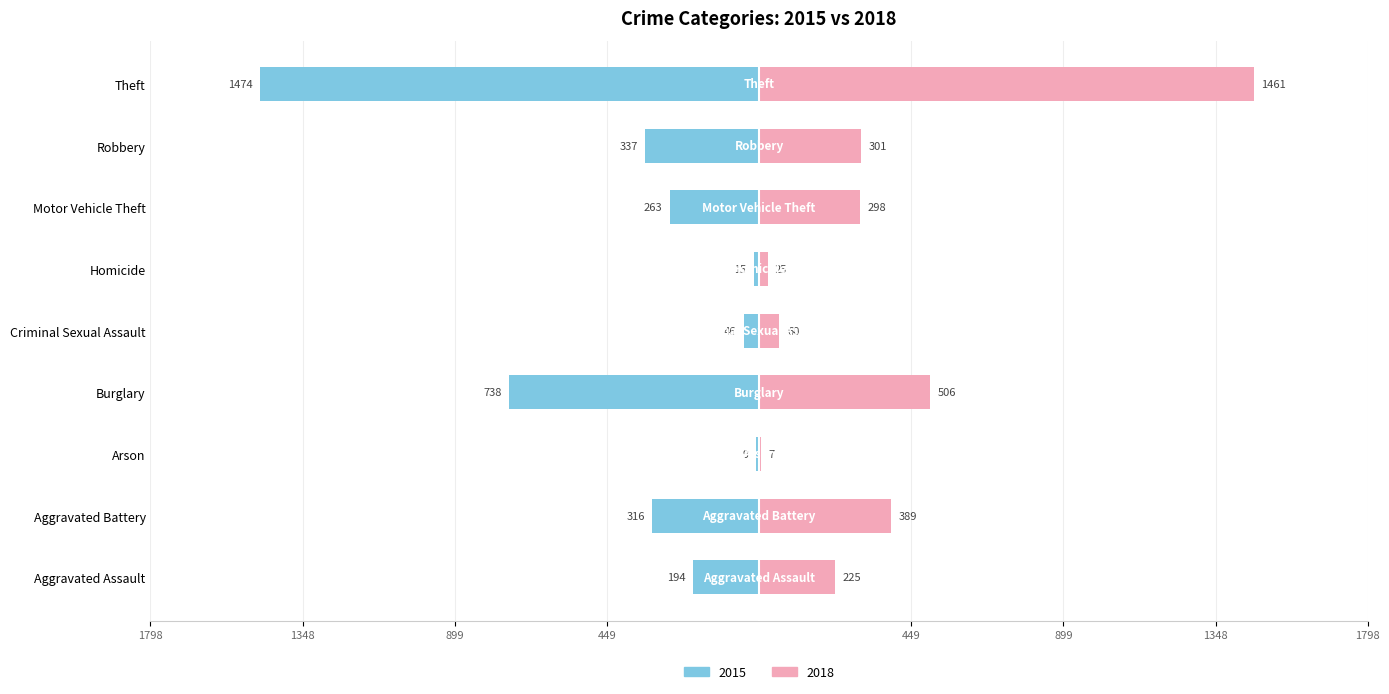

The value of 2015 at Criminal Sexual Assault is -65. True or false?

False